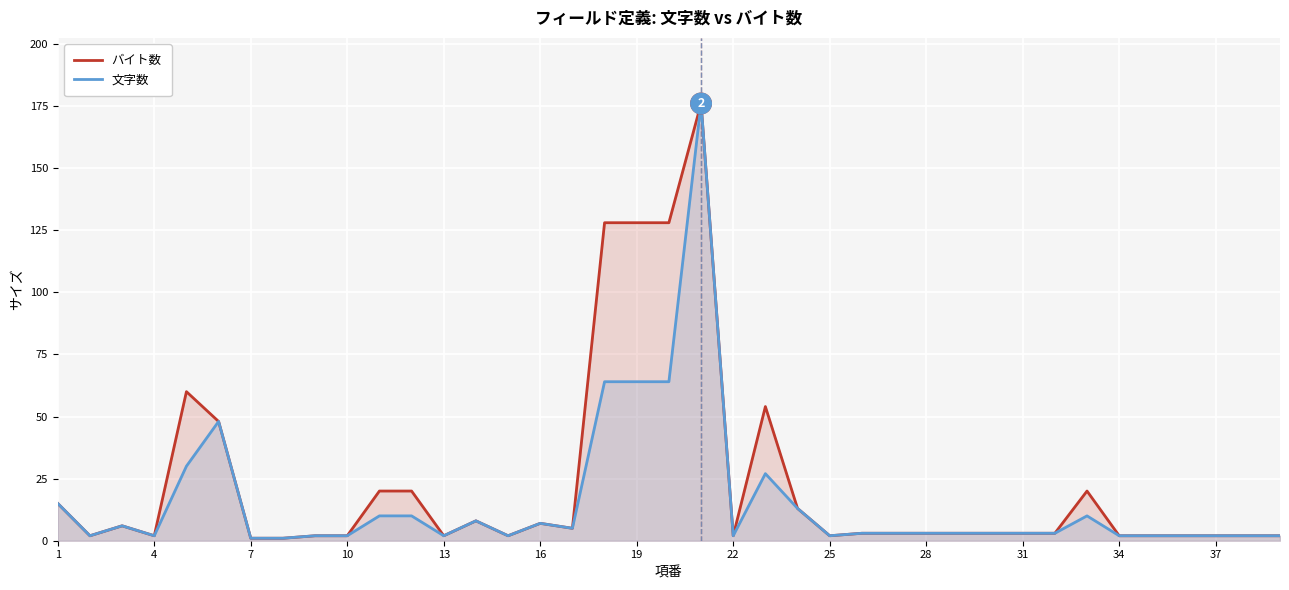

What is the value of the バイト数 point at the 13th from the left?

2